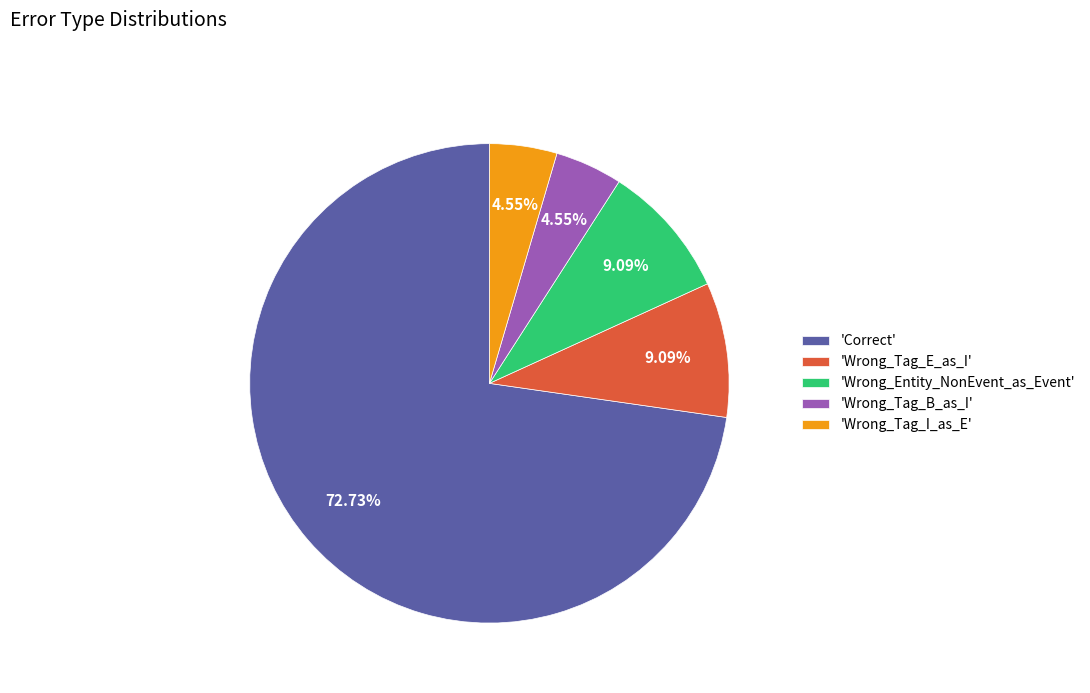

Is the sum of 'Wrong_Entity_NonEvent_as_Event' and 'Wrong_Tag_I_as_E' greater than half?

No